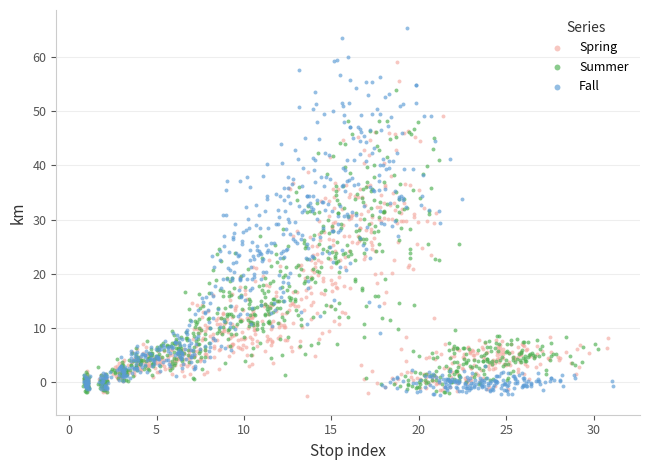

Which series has the largest Y range (max minus min)?

Fall